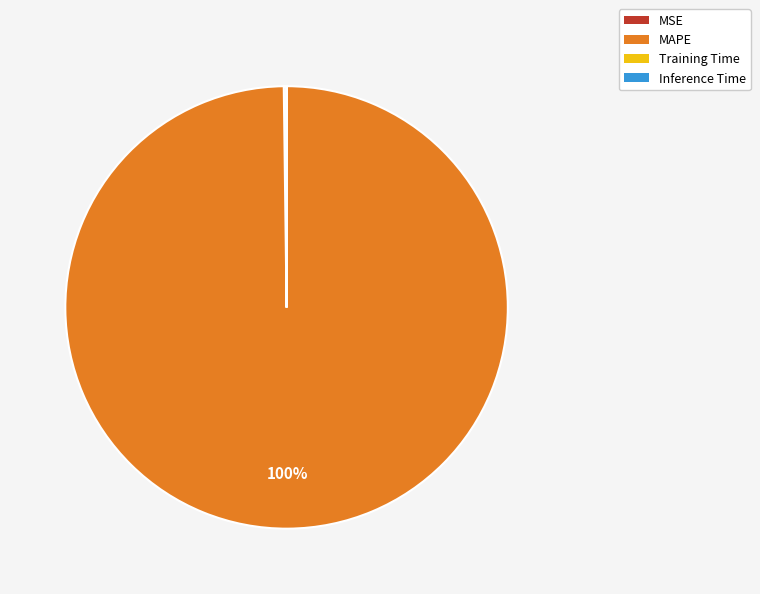

To the nearest percent, what is the average slice percentage?

25%